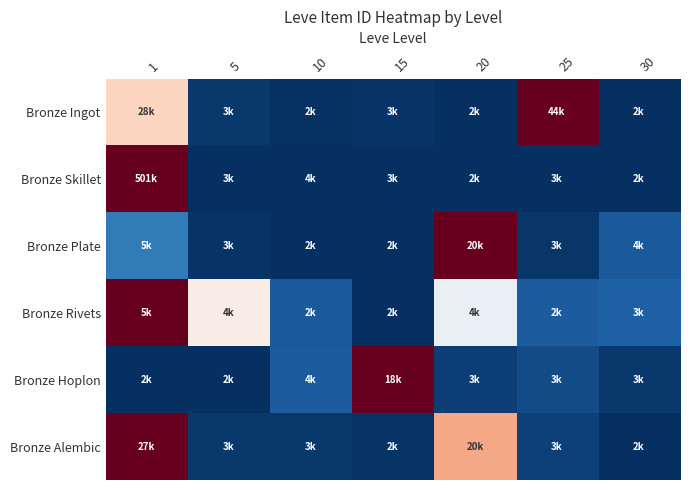

Rank the series at 25 from lowest to highest value.

Bronze Skillet, Bronze Plate, Bronze Alembic, Bronze Hoplon, Bronze Rivets, Bronze Ingot